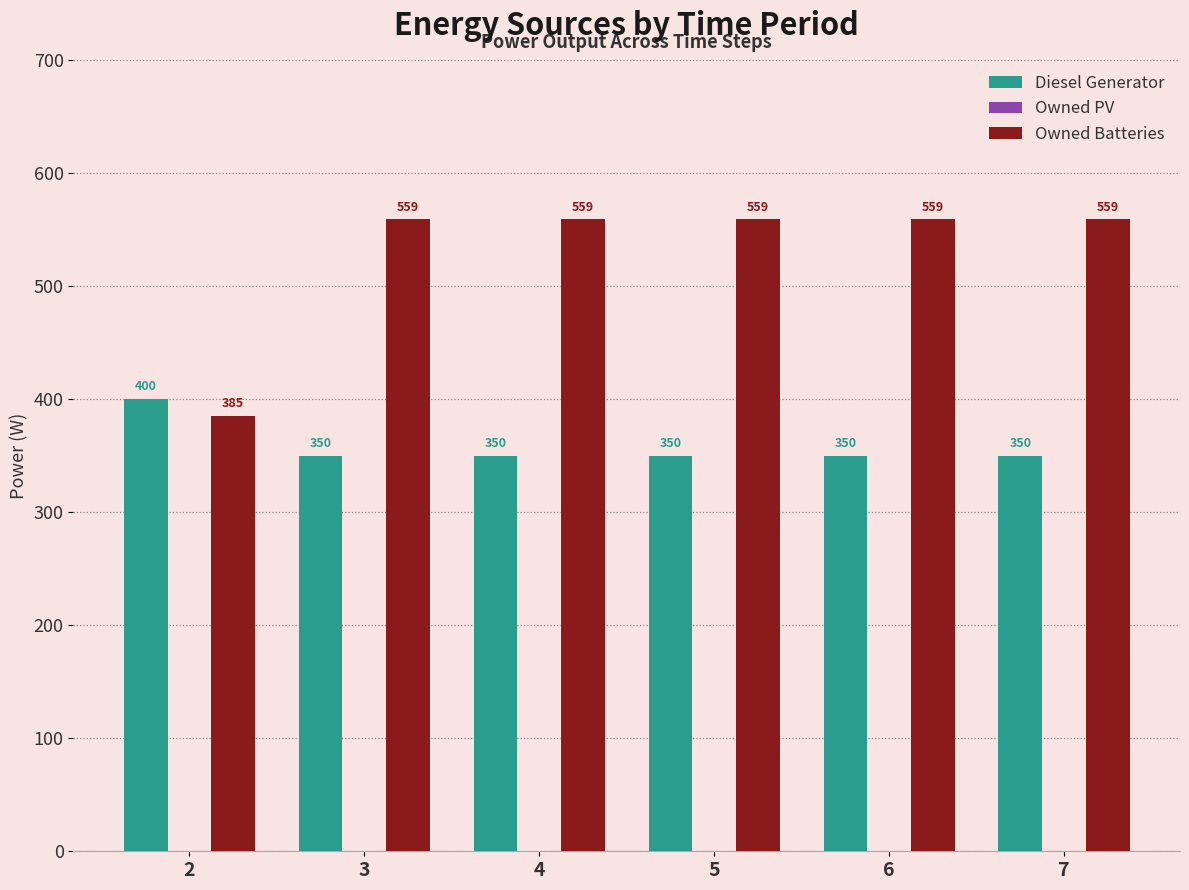

What is the maximum value shown in the chart?

559